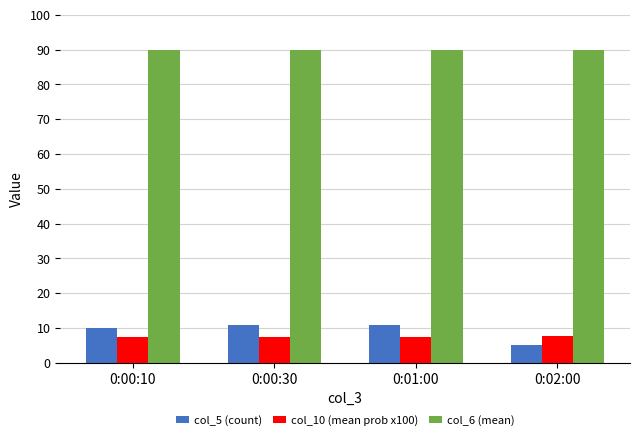

What is the difference between the highest and lowest values at 0:00:30?

82.6